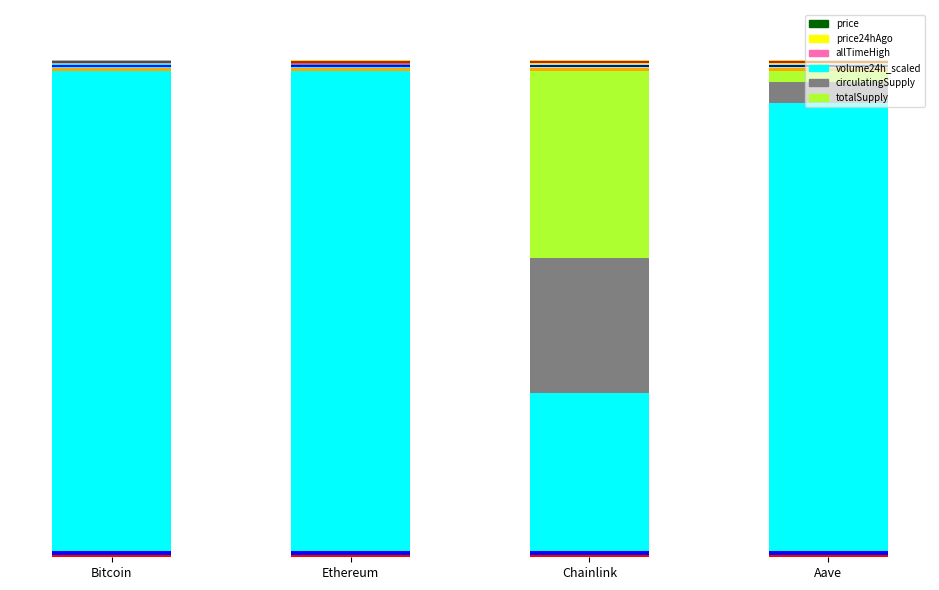

What is the label of the 4th bar from the right?

Bitcoin